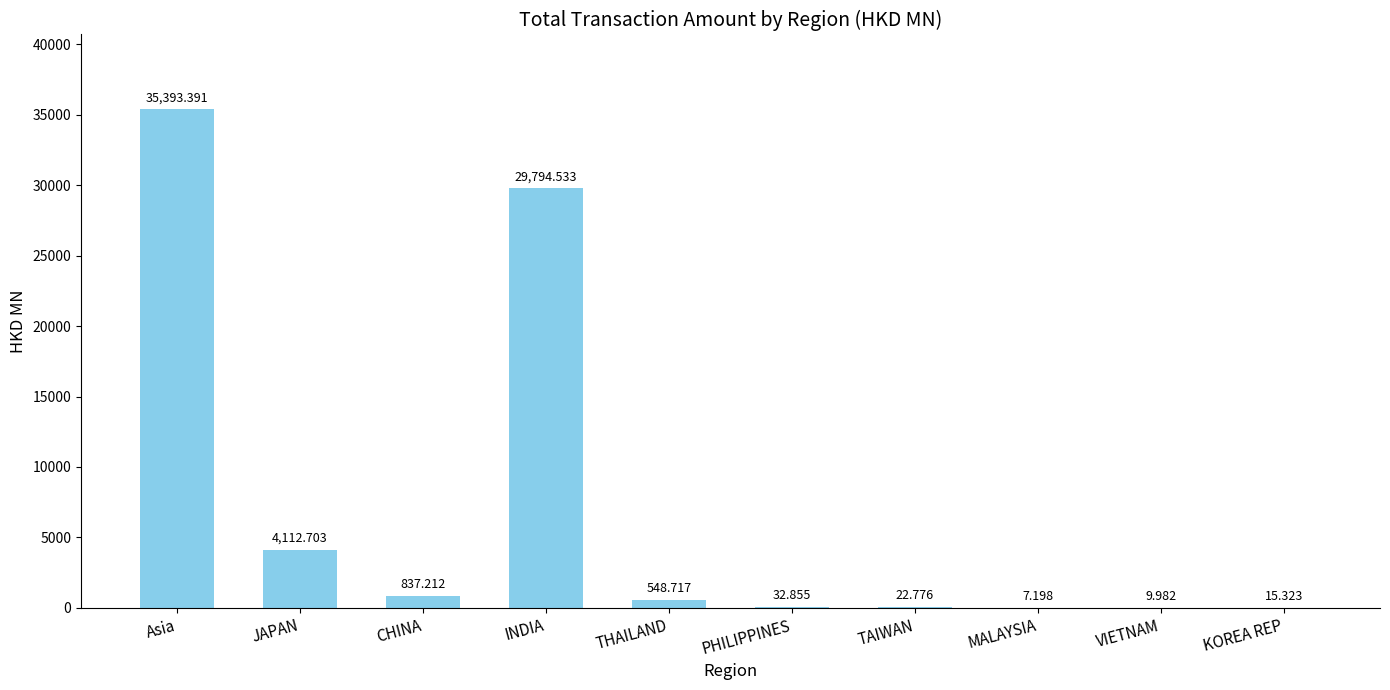

At which label does the data first exceed 548?

Asia